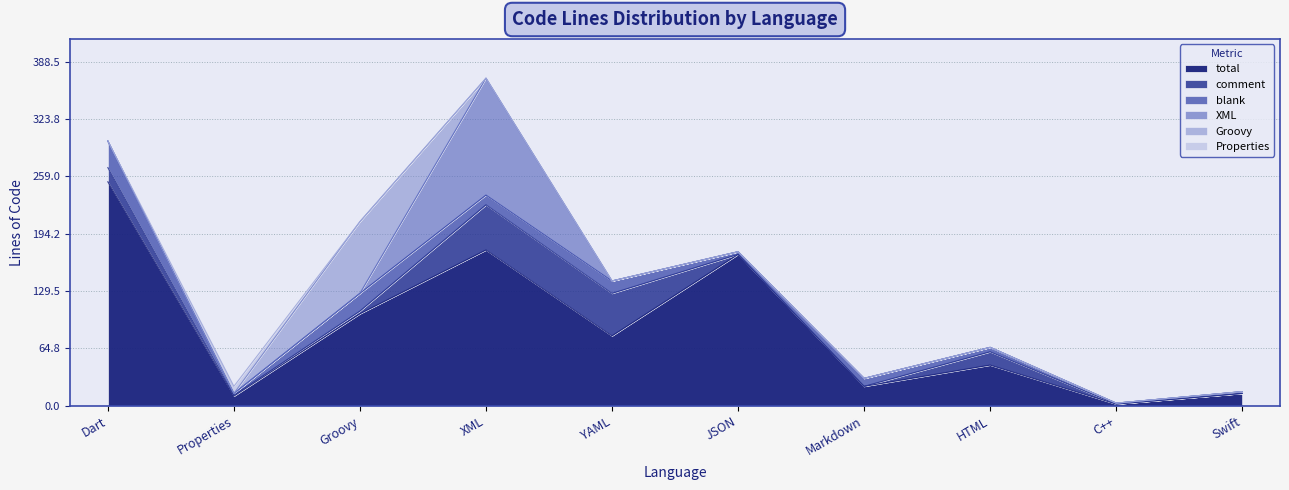

Is it true that blank equals 1 at C++?

True